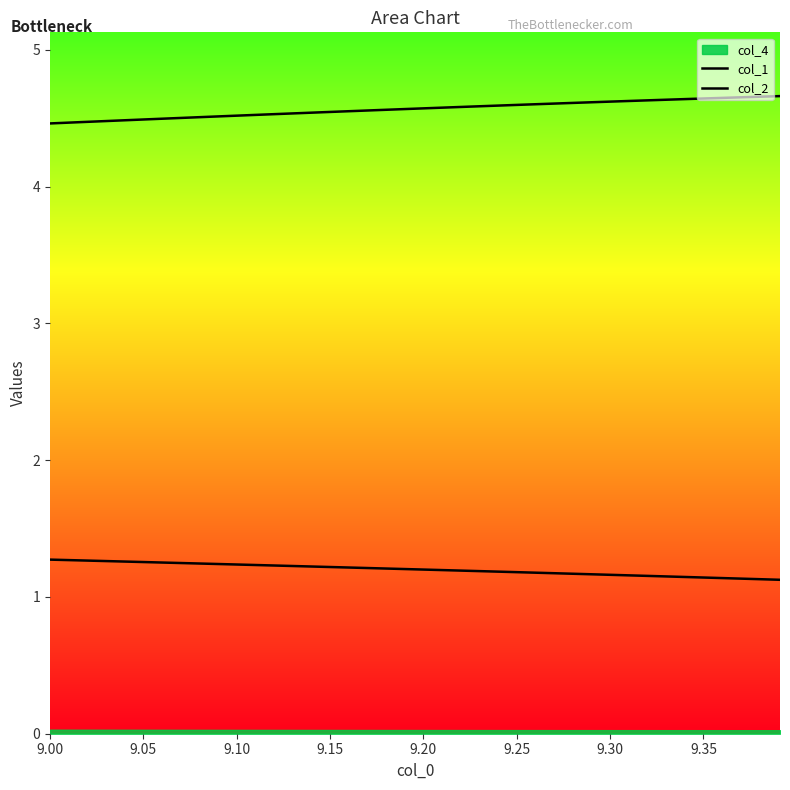

Where is col_2 nearest to the value 4?

9.00